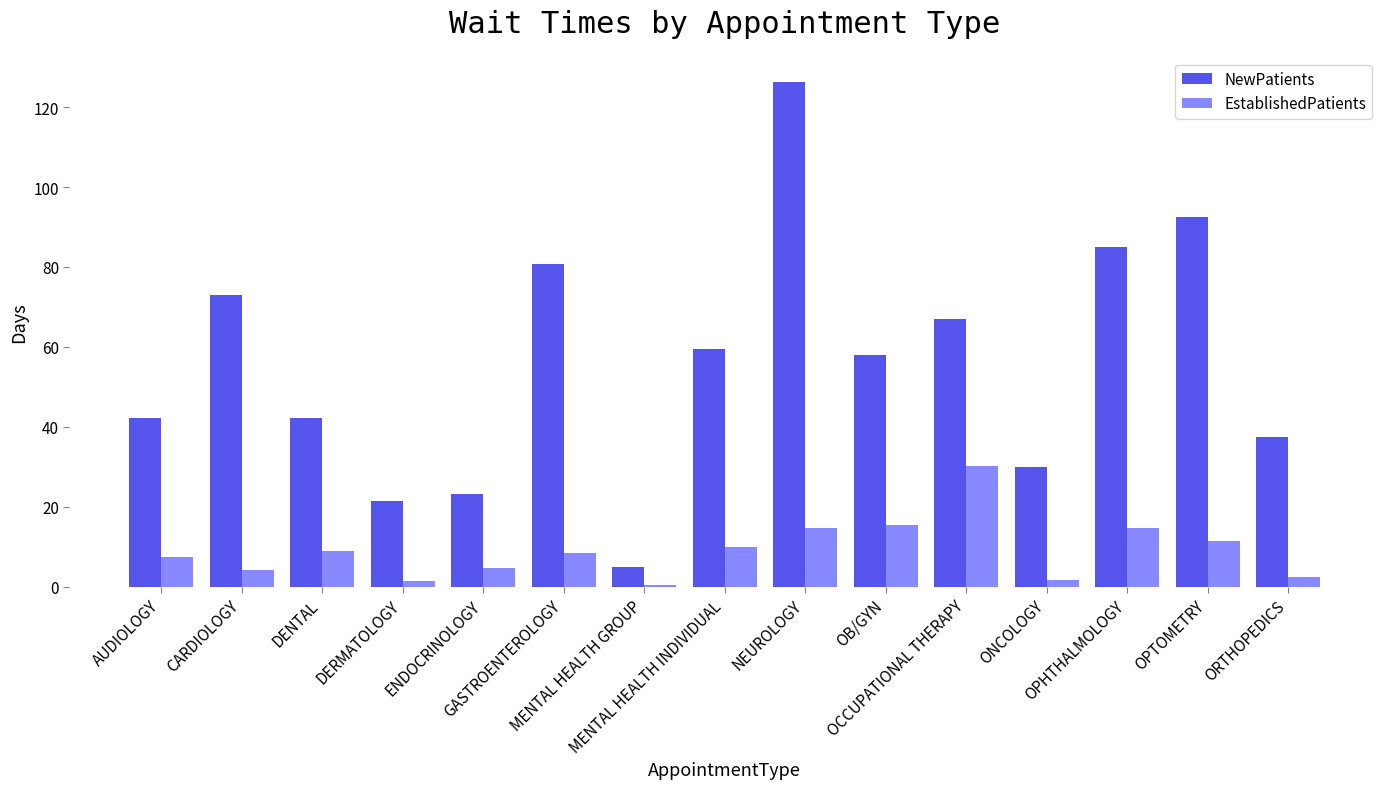

List the series in order of their overall mean, highest first.

NewPatients, EstablishedPatients